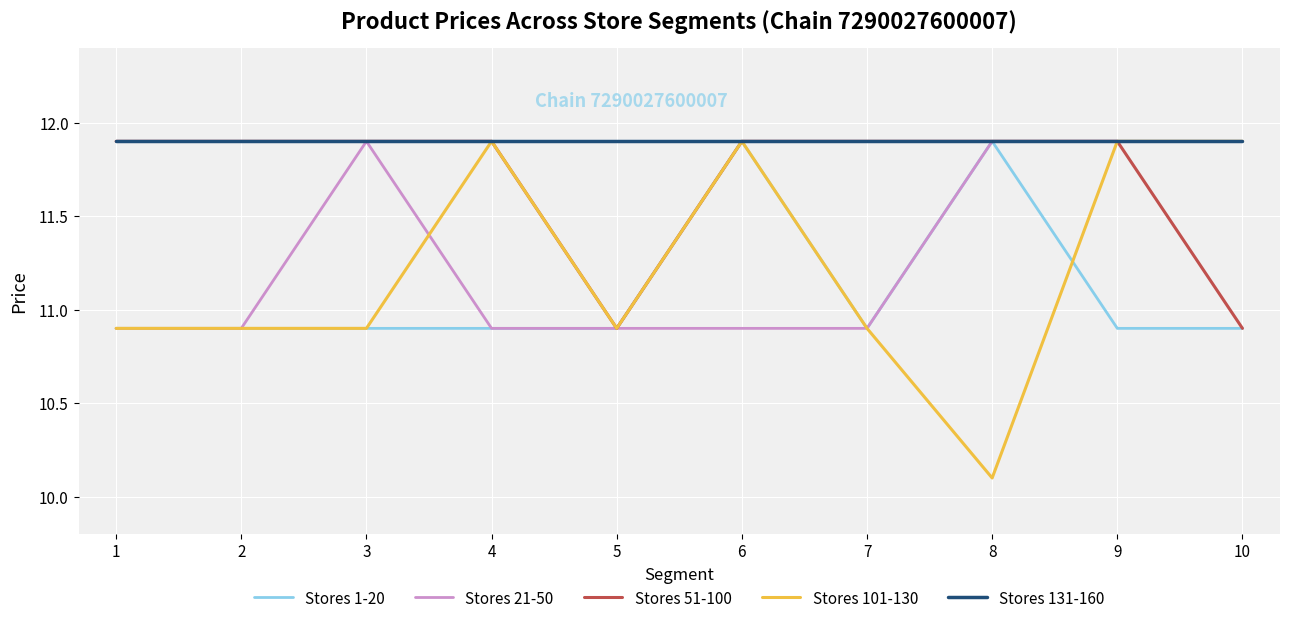

What is the smallest value displayed?

10.1